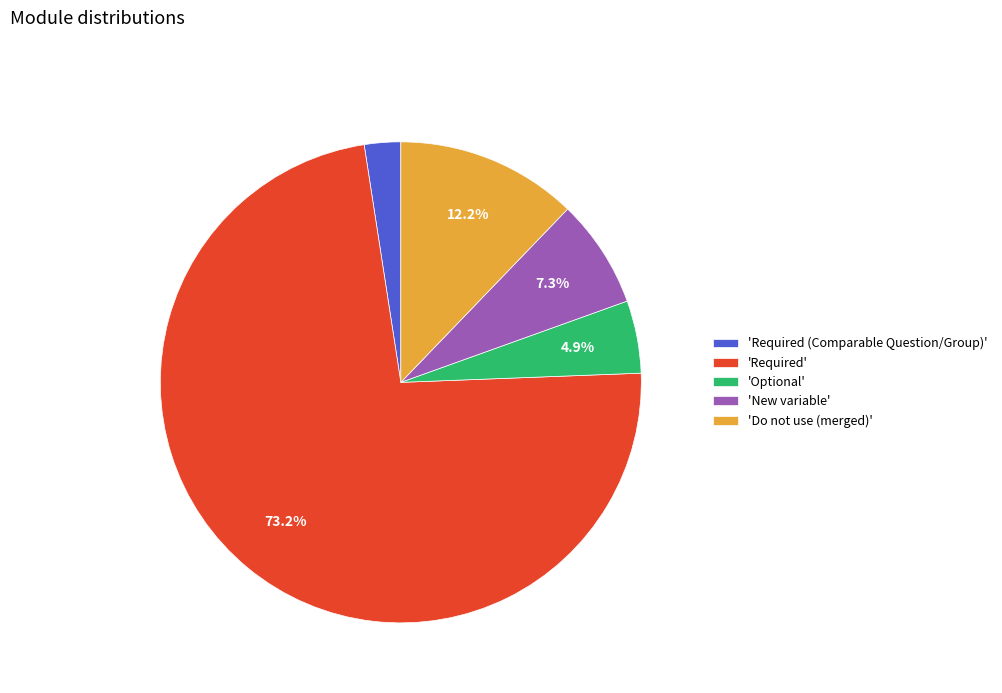

Rank the categories by value from lowest to highest.

'Required (Comparable Question/Group)', 'Optional', 'New variable', 'Do not use (merged)', 'Required'